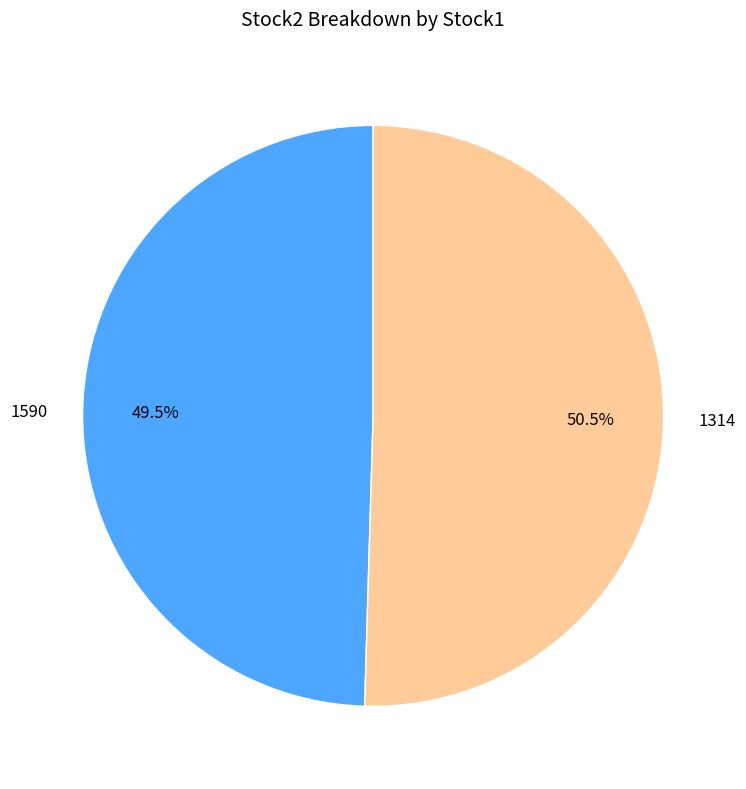

Which slice is the smallest?

1590